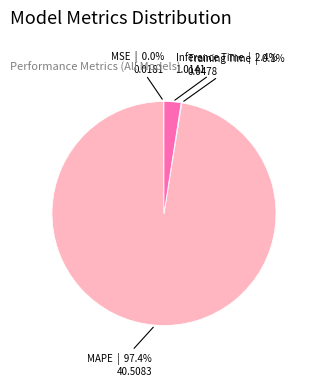

Does any single category account for the majority?

Yes